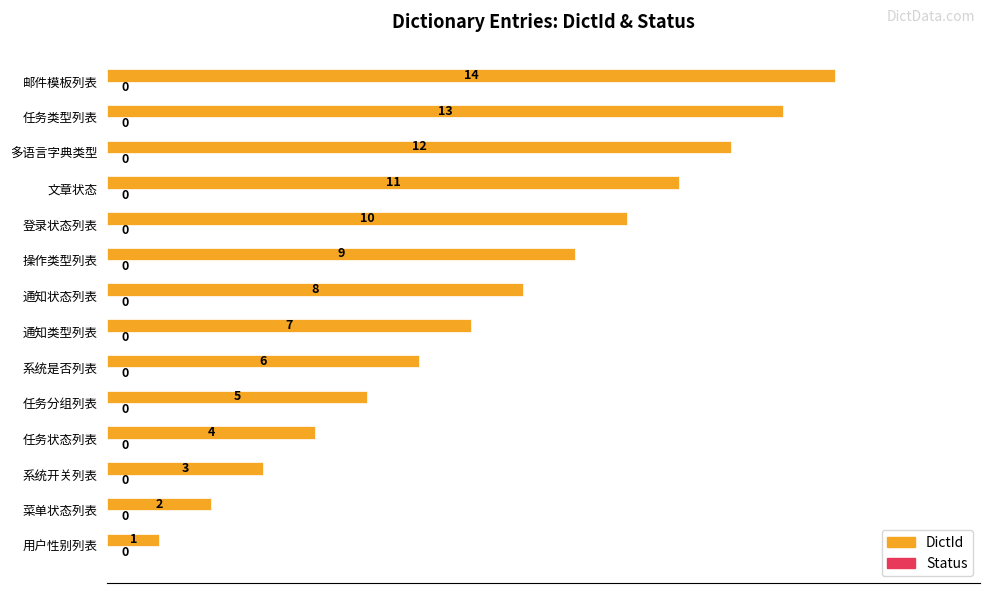

How many bars are there in total?

14